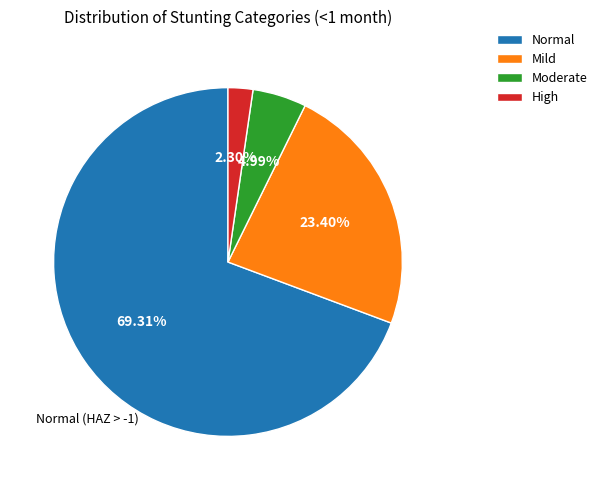

Combined, do Normal and Mild account for over 50%?

Yes